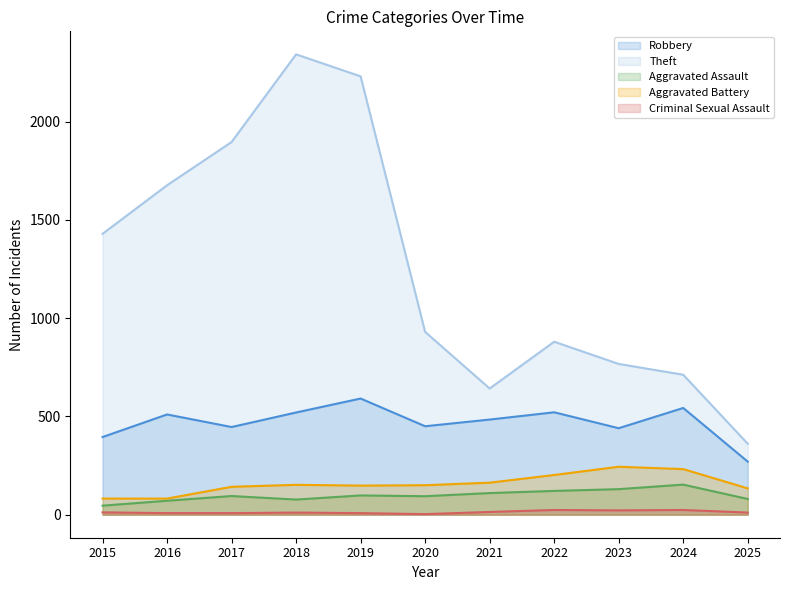

Where does the Robbery series first go above 484?

2016